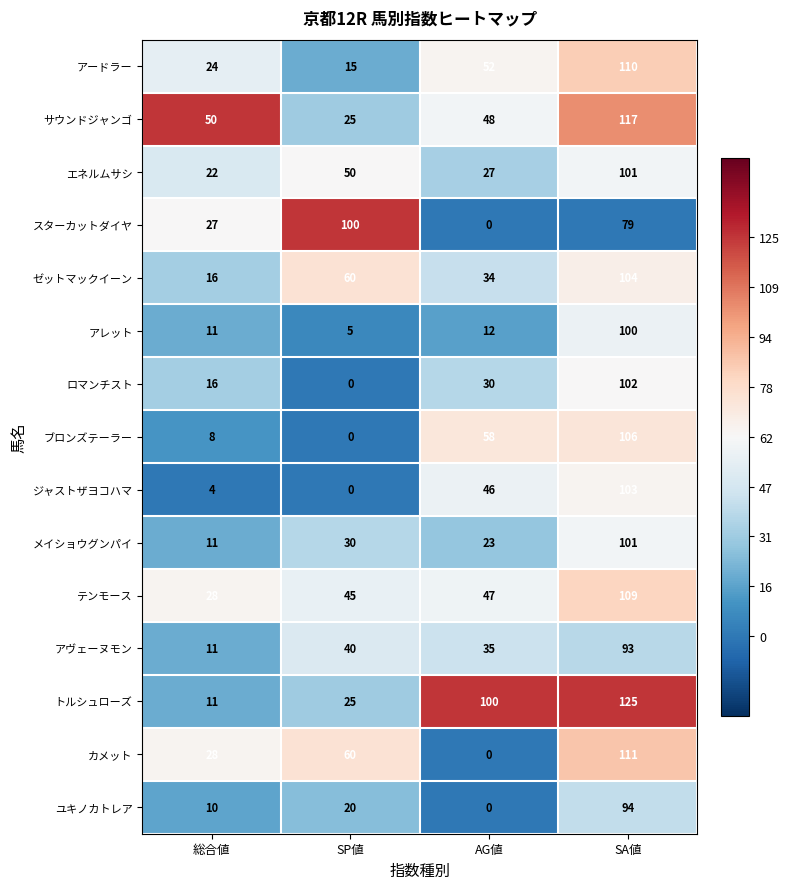

Which category has the highest value across all series?

SA値